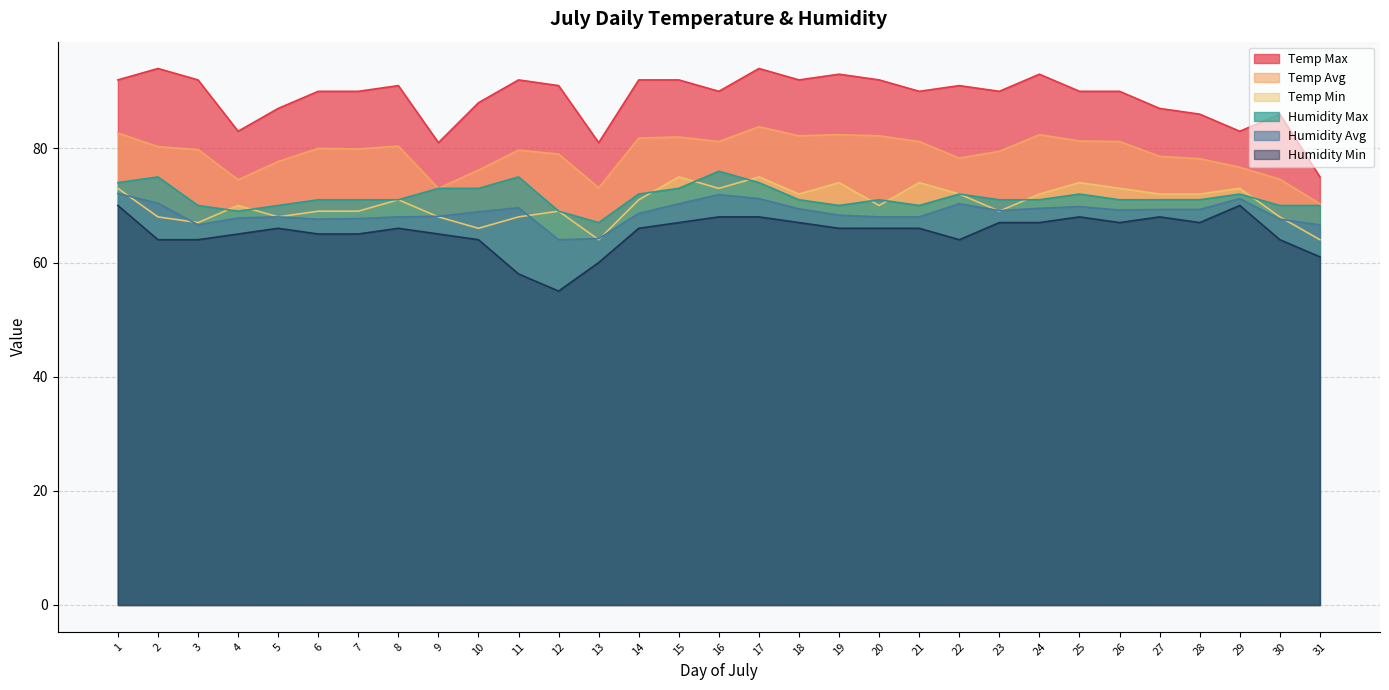

Reading left to right, transcribe all the data shown in this chart.

Temp Max: 92.0	94.0	92.0	83.0	87.0	90.0	90.0	91.0	81.0	88.0	92.0	91.0	81.0	92.0	92.0	90.0	94.0	92.0	93.0	92.0	90.0	91.0	90.0	93.0	90.0	90.0	87.0	86.0	83.0	86.0	75.0
Temp Avg: 82.7	80.3	79.8	74.5	77.7	80.0	79.9	80.4	73.0	76.2	79.7	79.0	73.1	81.8	82.0	81.2	83.8	82.2	82.4	82.2	81.2	78.3	79.5	82.4	81.3	81.2	78.6	78.2	76.7	74.6	70.3
Temp Min: 73.0	68.0	67.0	70.0	68.0	69.0	69.0	71.0	68.0	66.0	68.0	69.0	64.0	71.0	75.0	73.0	75.0	72.0	74.0	70.0	74.0	72.0	69.0	72.0	74.0	73.0	72.0	72.0	73.0	68.0	64.0
Humidity Max: 74.0	75.0	70.0	69.0	70.0	71.0	71.0	71.0	73.0	73.0	75.0	69.0	67.0	72.0	73.0	76.0	74.0	71.0	70.0	71.0	70.0	72.0	71.0	71.0	72.0	71.0	71.0	71.0	72.0	70.0	70.0
Humidity Avg: 72.1	70.4	66.6	67.8	68.0	67.6	67.7	68.0	68.1	68.9	69.6	64.0	64.2	68.6	70.3	71.9	71.2	69.4	68.3	68.0	68.0	70.3	69.1	69.5	69.8	69.2	69.3	69.3	71.2	67.6	66.6
Humidity Min: 70.0	64.0	64.0	65.0	66.0	65.0	65.0	66.0	65.0	64.0	58.0	55.0	60.0	66.0	67.0	68.0	68.0	67.0	66.0	66.0	66.0	64.0	67.0	67.0	68.0	67.0	68.0	67.0	70.0	64.0	61.0